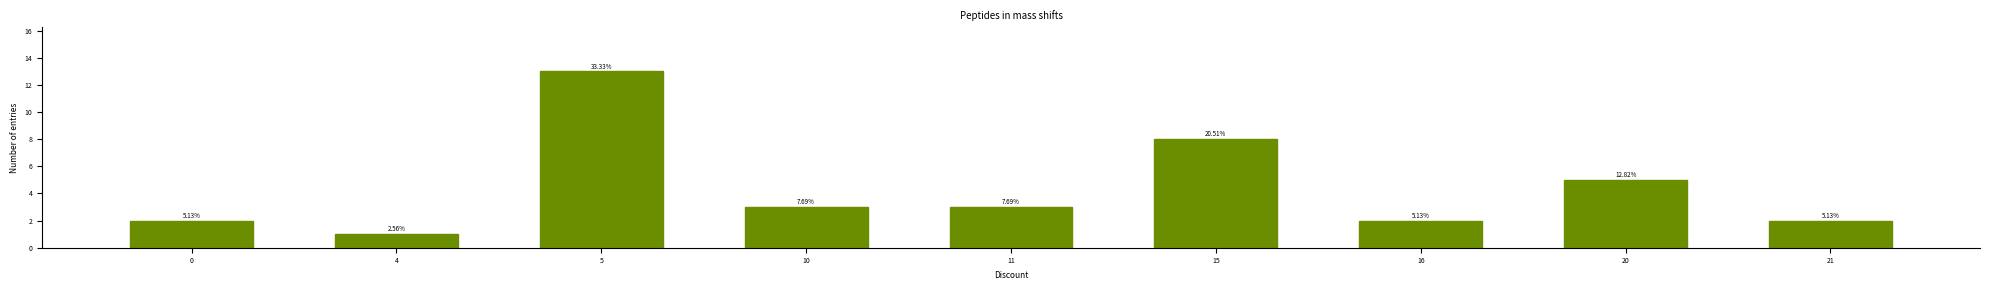

What is the value of the 3rd bar from the left?

13